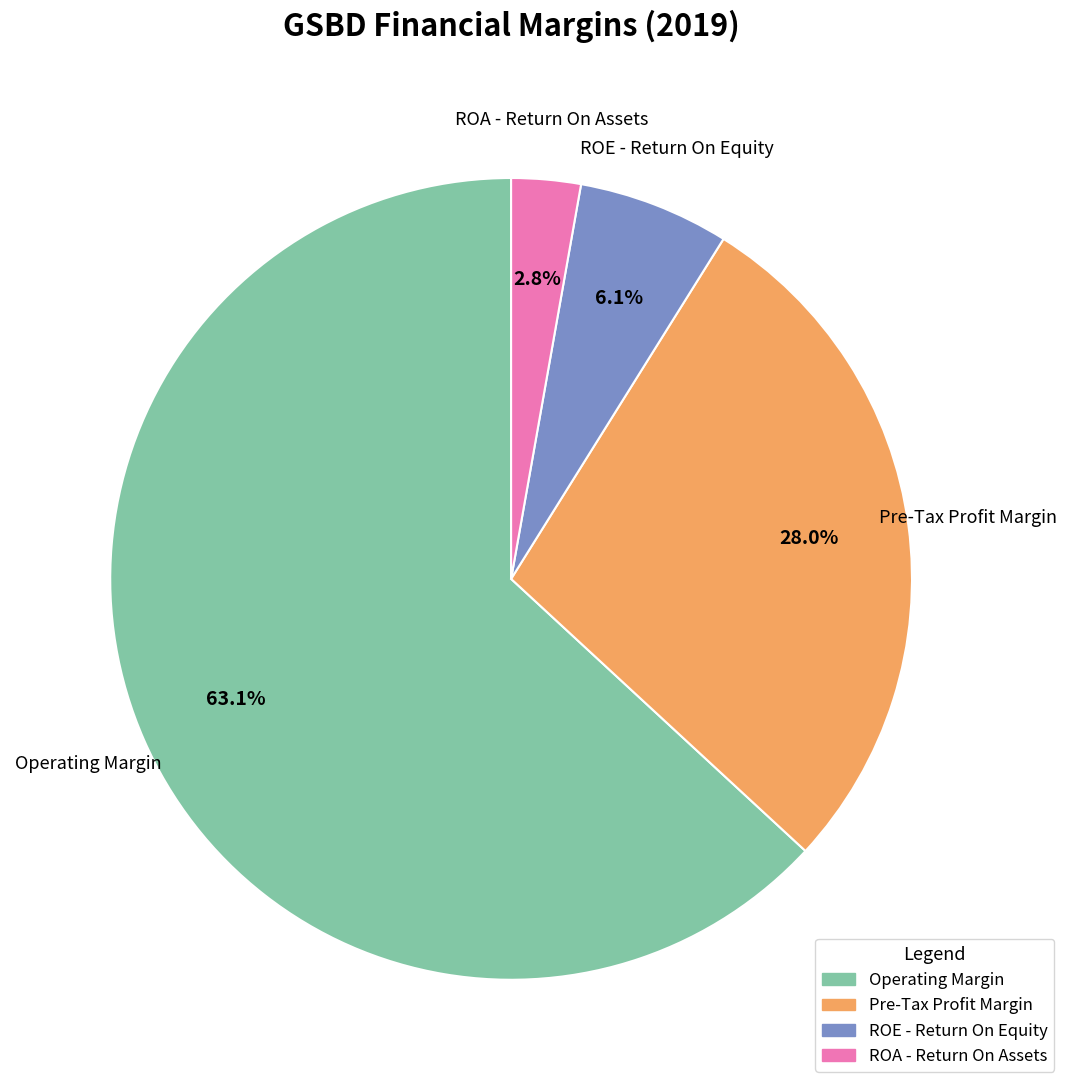

To the nearest percent, what is the difference between the largest and smallest slice percentages?

60%